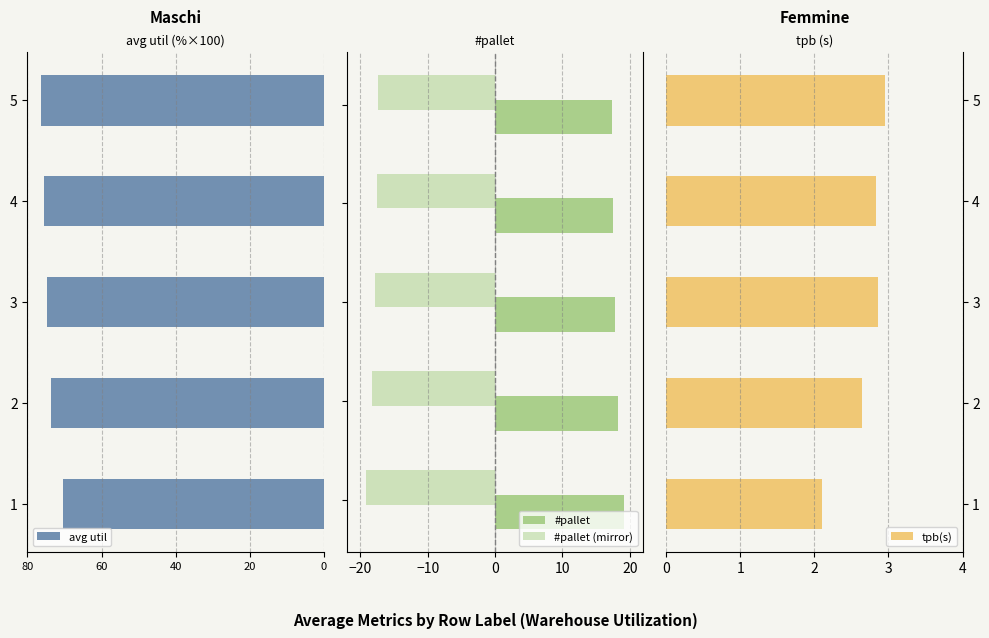

How many data points does each series have?

5